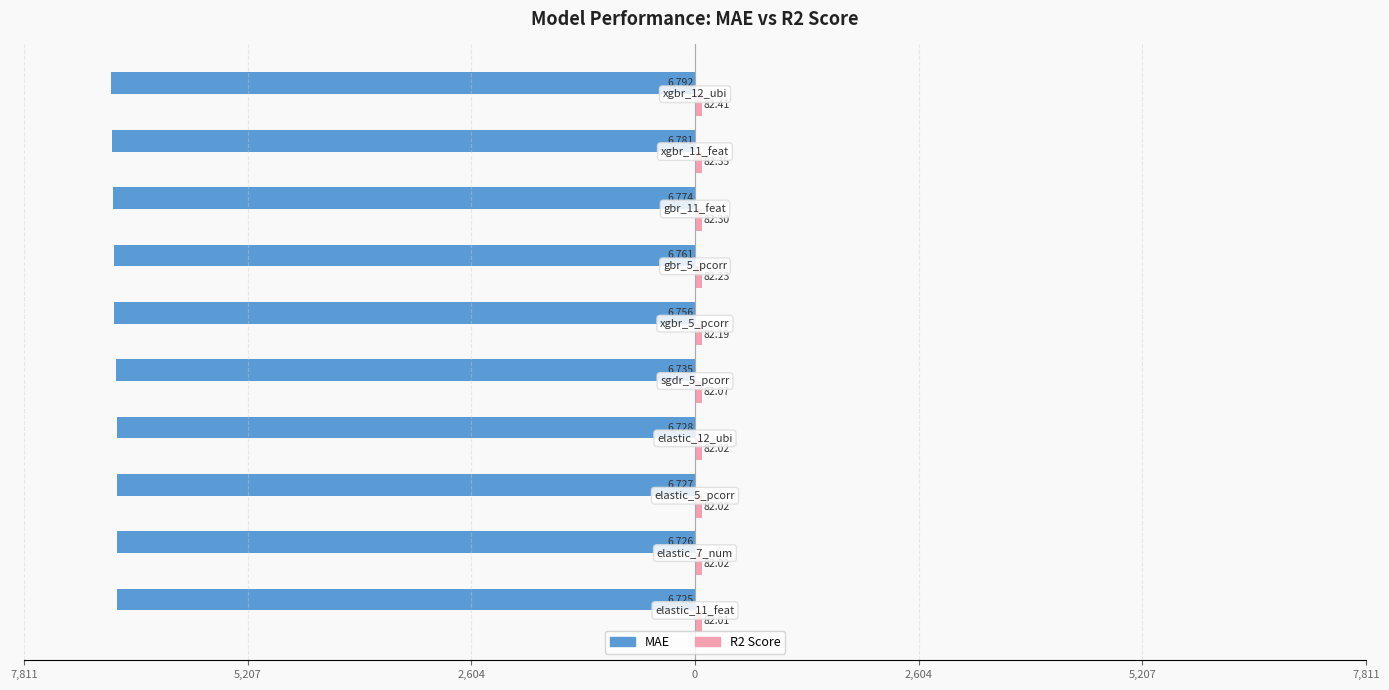

What is the maximum value shown in the chart?

82.4